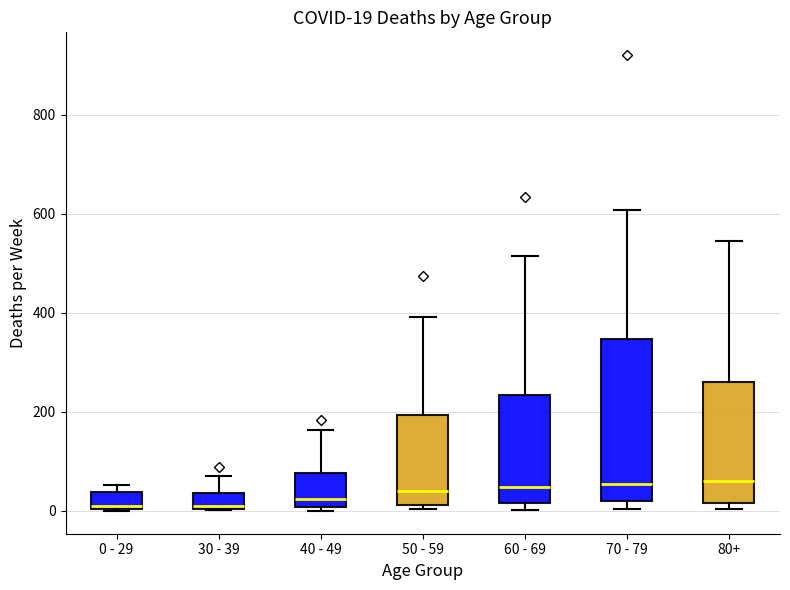

Which box is the tallest, from its lower edge to its upper edge?

70 - 79